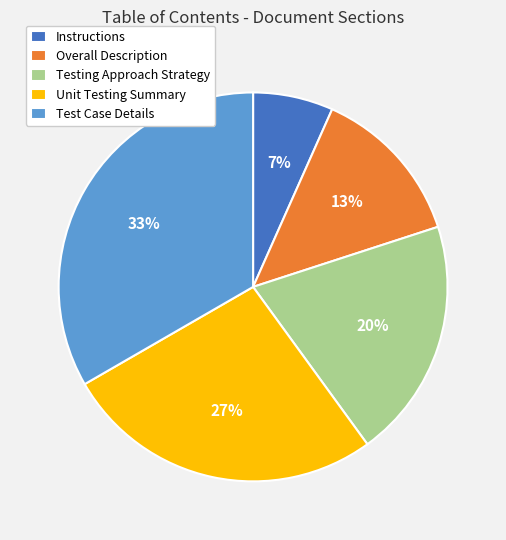

How many slices are in this pie chart?

5